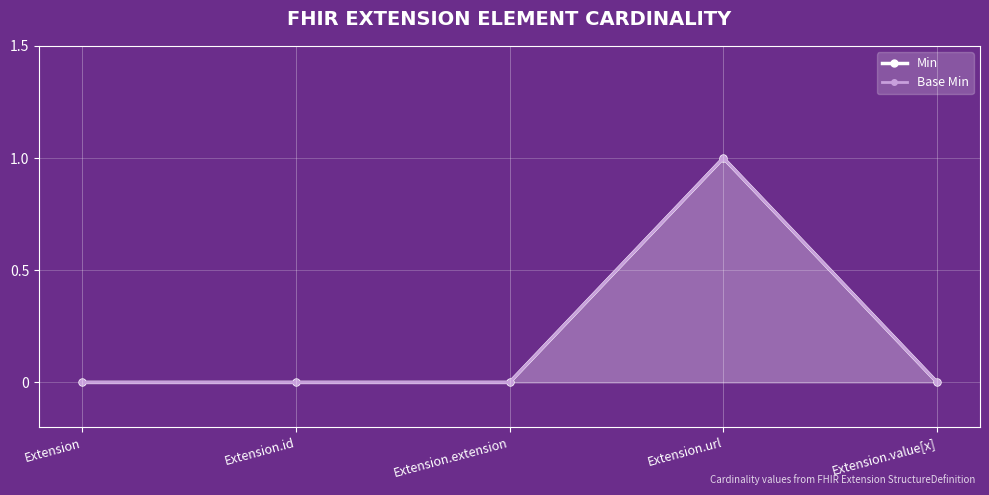

Which has a higher value, Extension or Extension.id?

Extension